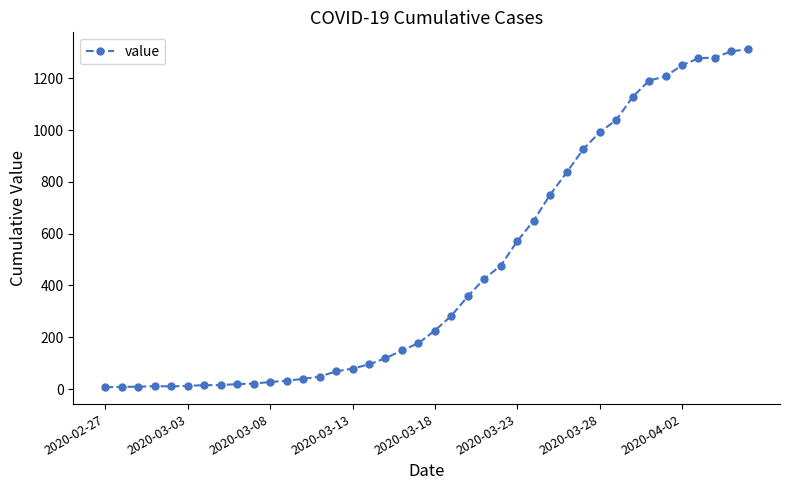

What is the maximum value shown in the chart?

1313